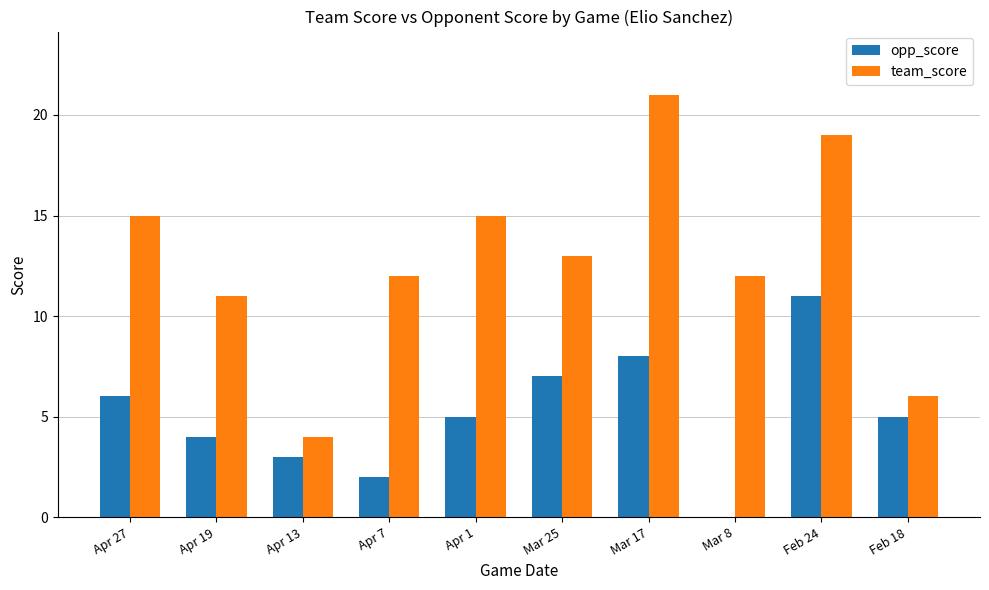

What value does the team_score series have at Mar 25?

13